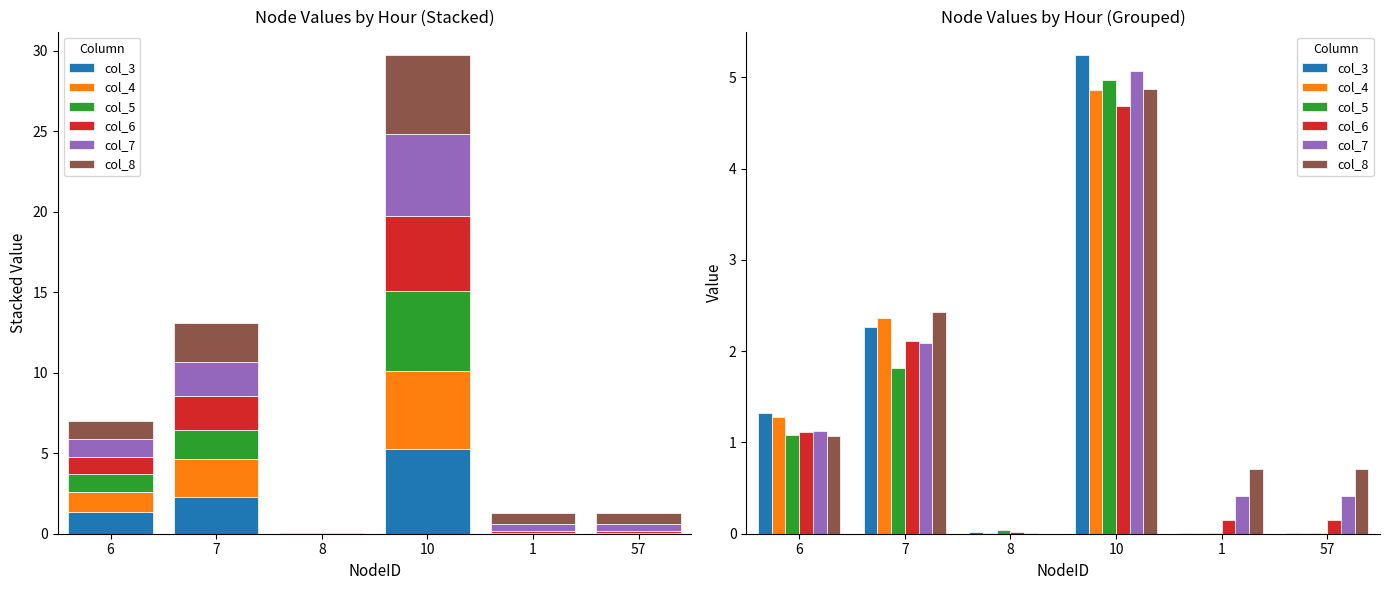

The col_4 series shows 0.5 at 6. True or false?

False